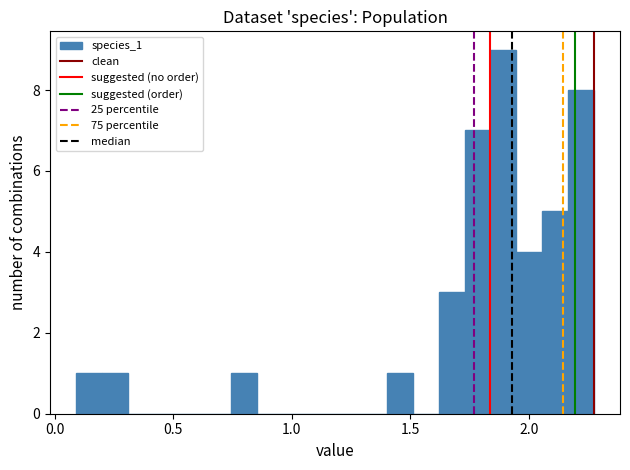

Read against the x-axis, roughly where is the centre of the tallest bar?

1.90